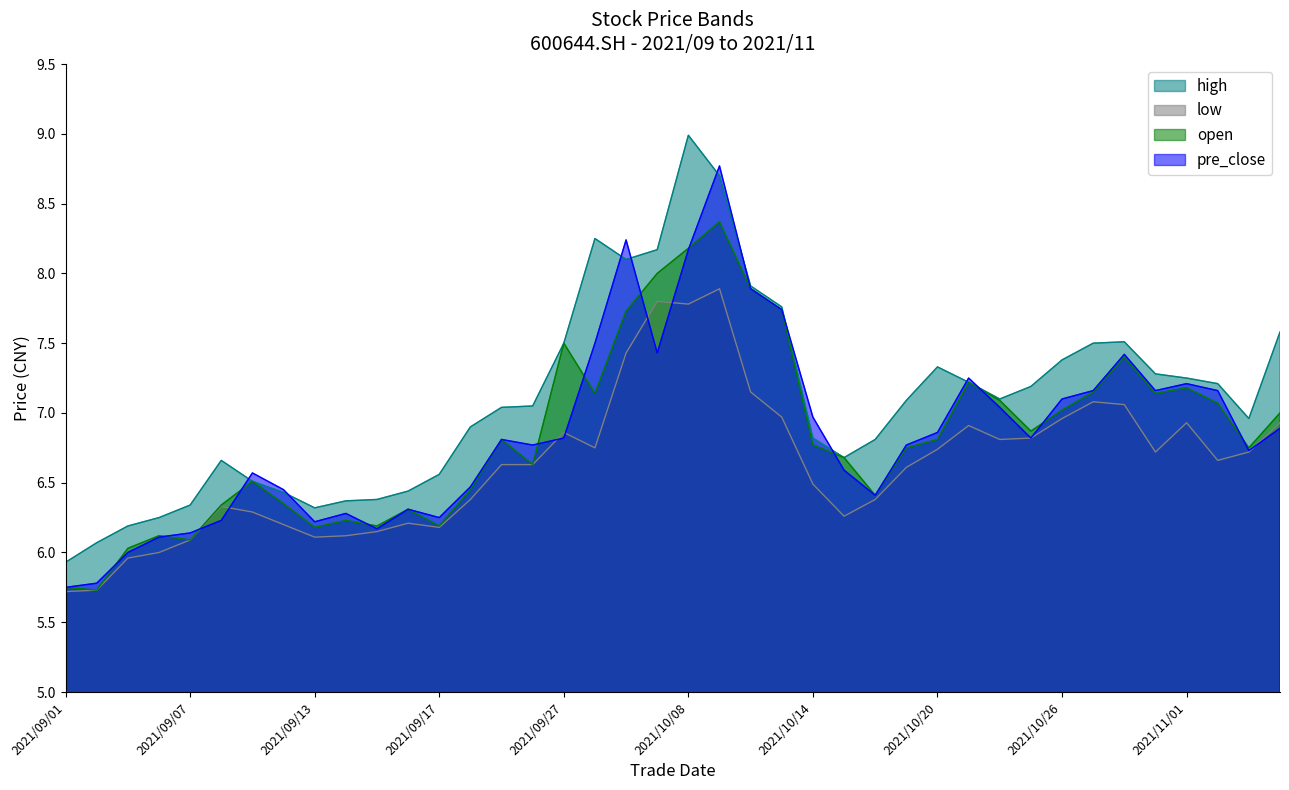

Where is the first local maximum for low?

2021/09/08